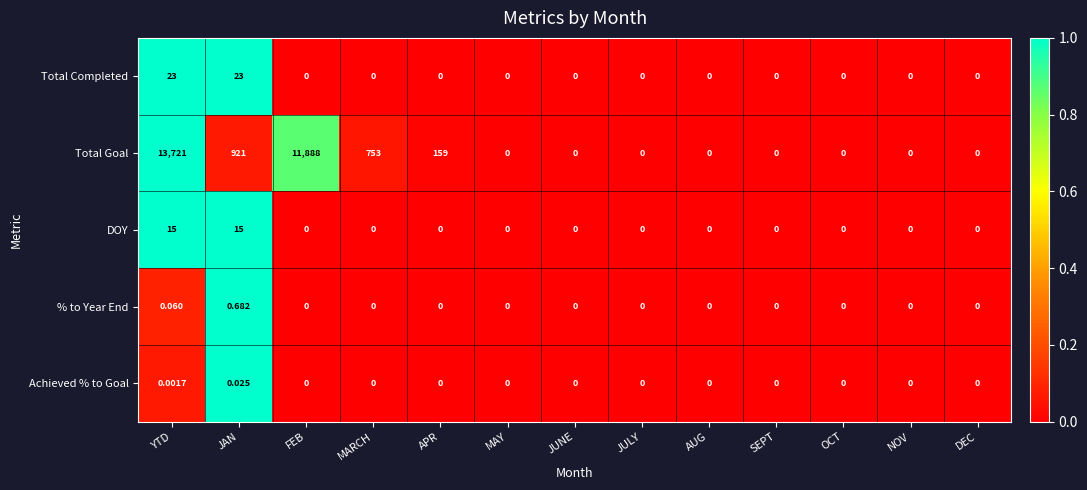

Is the value of DOY at MAY greater than the value of Achieved % to Goal at JAN?

No